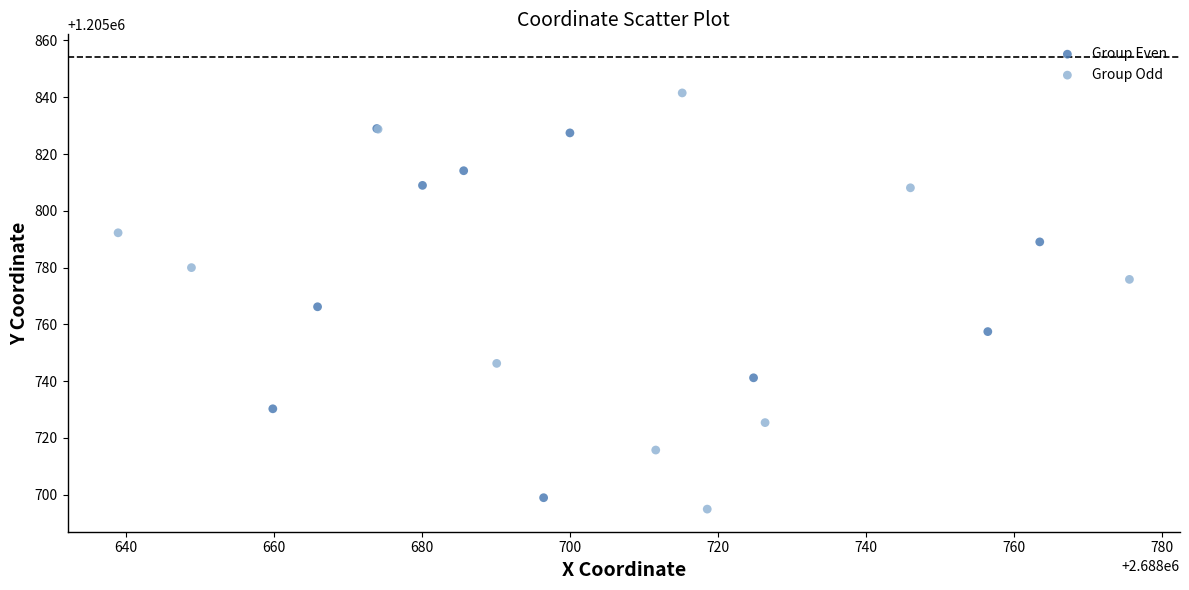

Which series reaches the maximum Y coordinate?

Group Odd